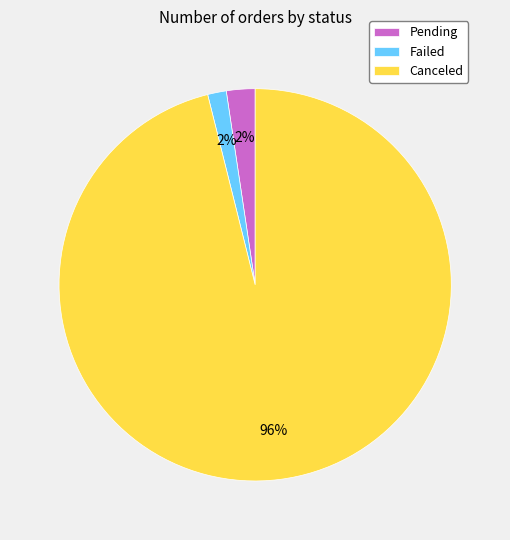

To the nearest percent, what percentage of the pie is Pending?

2%